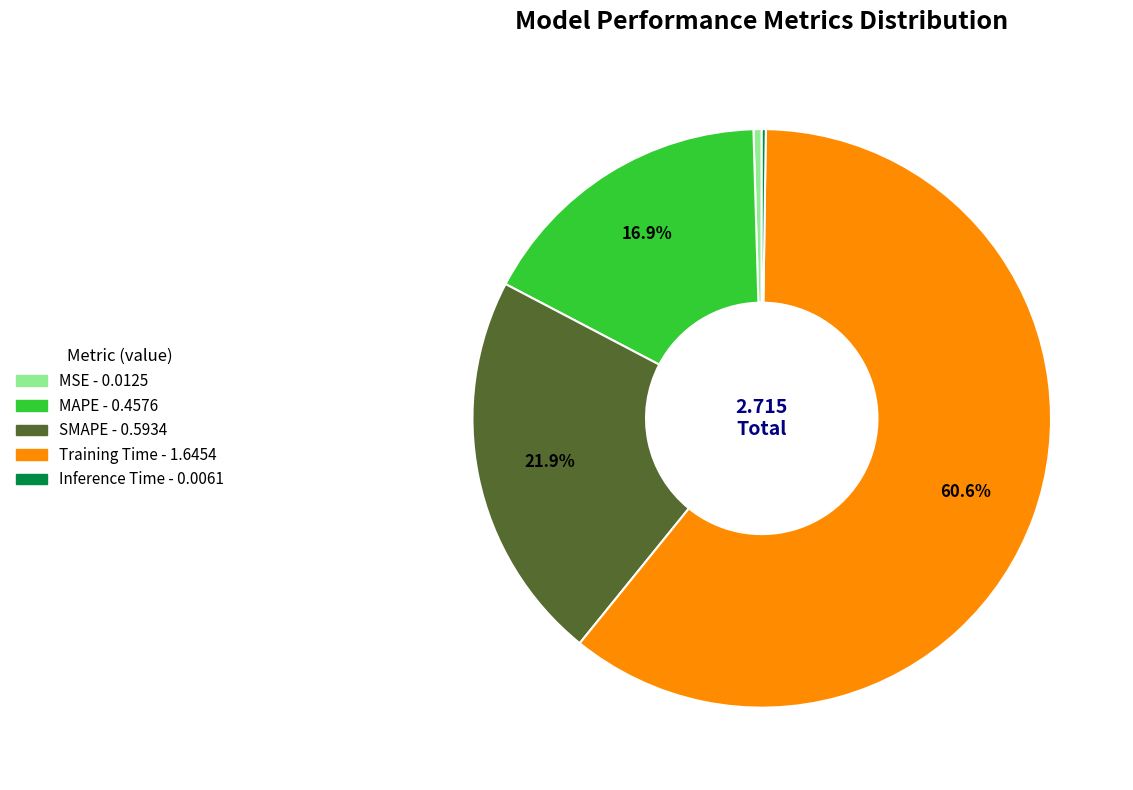

Between Training Time and MSE, which is larger?

Training Time